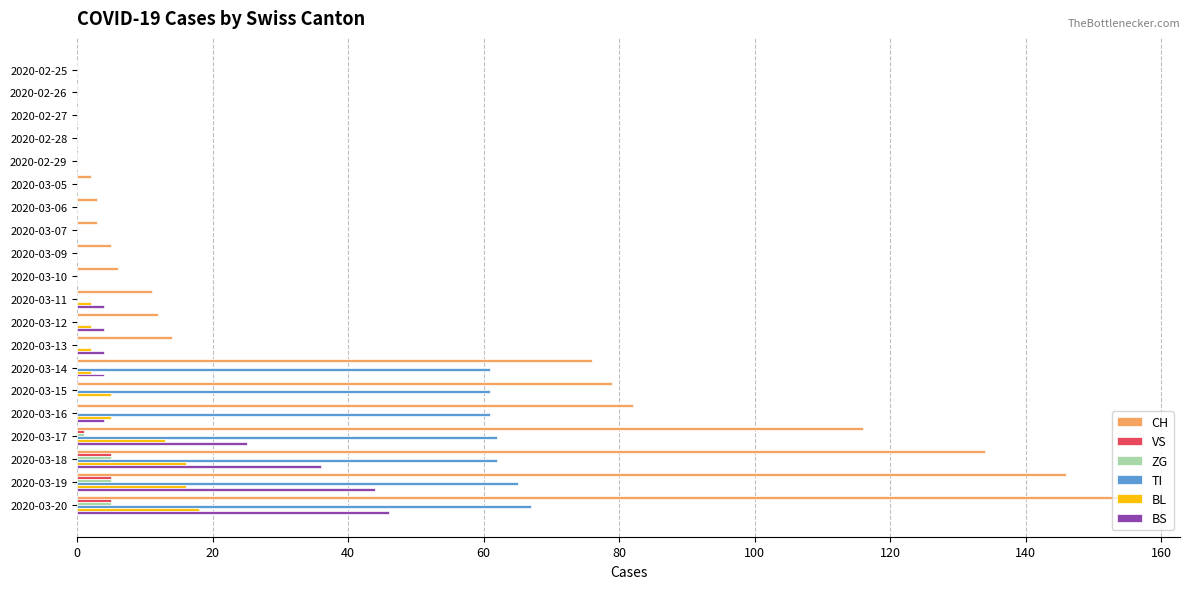

Which series has the largest total across all categories?

CH